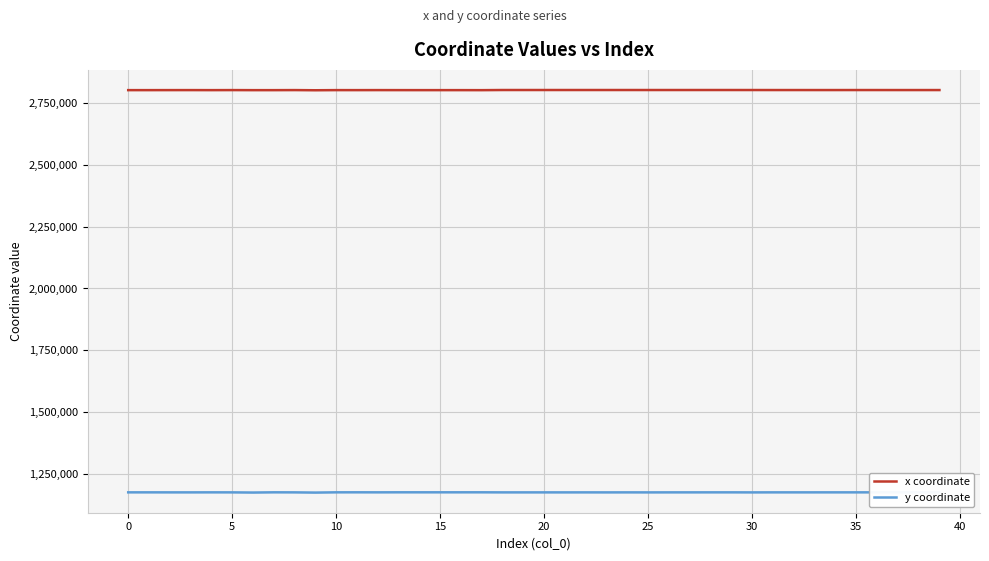

What is the highest value of the y coordinate series?

1175330.1